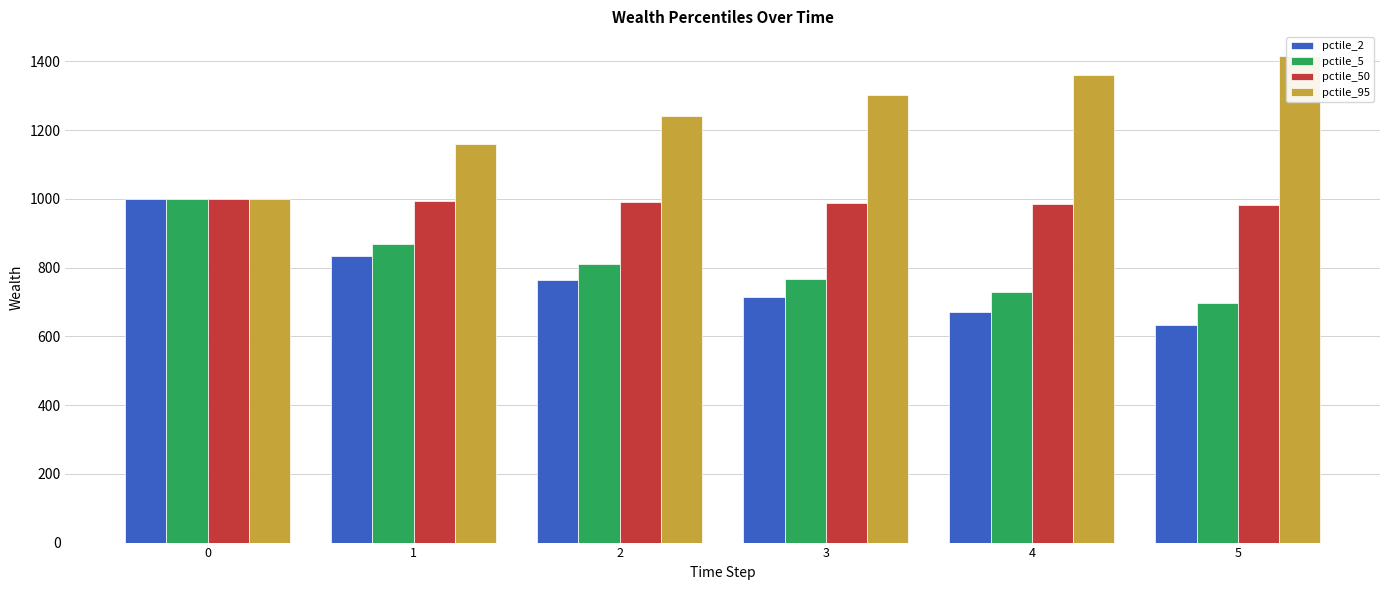

What is the difference between the maximum and minimum values in the pctile_5 series?

302.7